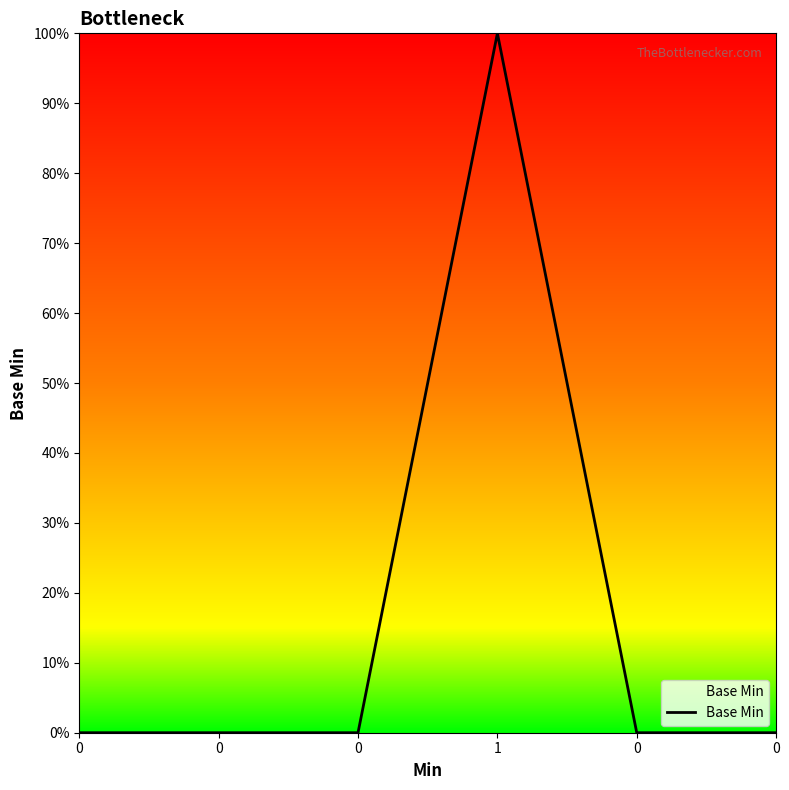

Reading left to right, extract all data points from this chart.

0=0	0=0	0=0	1=1	0=0	0=0